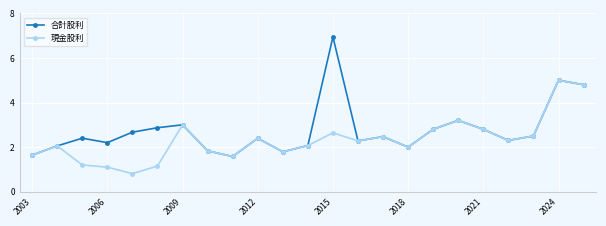

True or false: 合計股利 has more than 2 points higher than both neighbors.

True